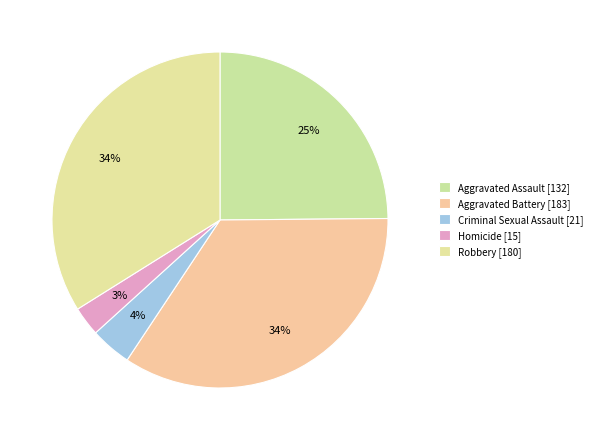

Count the number of slices in the pie.

5